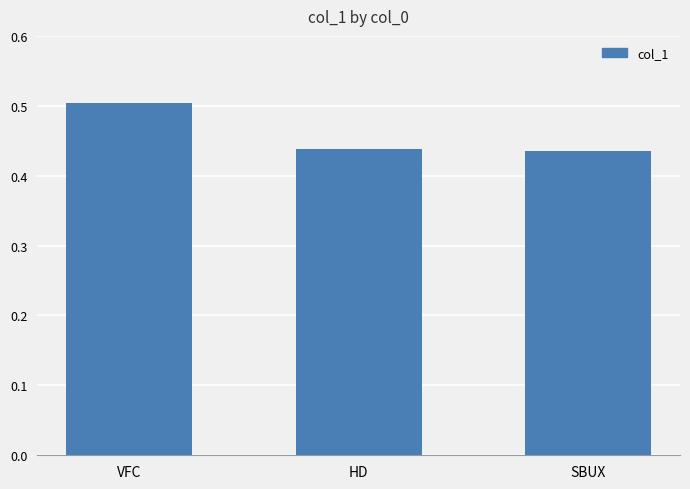

Count the values in the range 0 to 1.

3